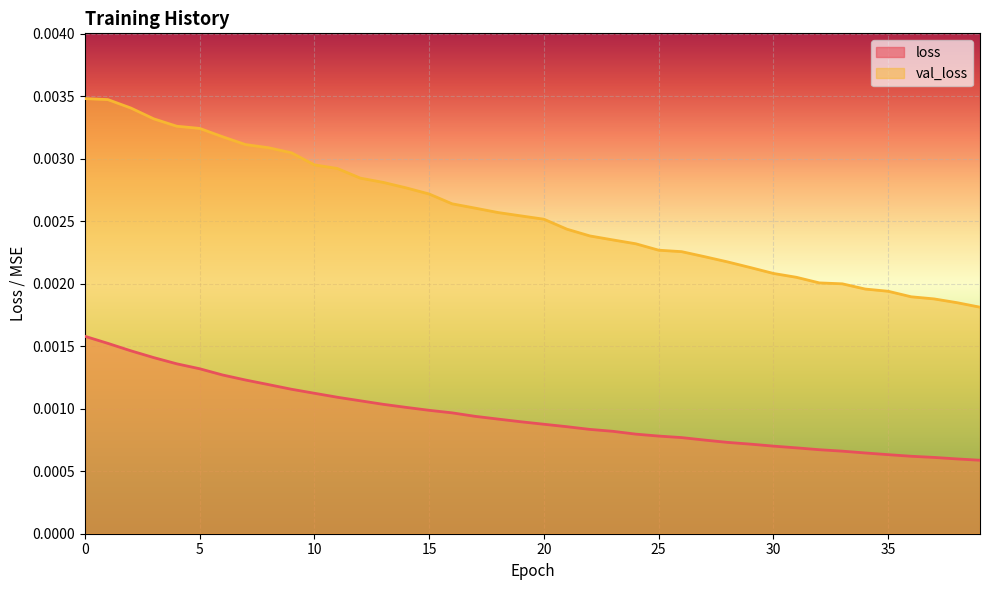

List the series in order of their peak value, lowest first.

loss, val_loss